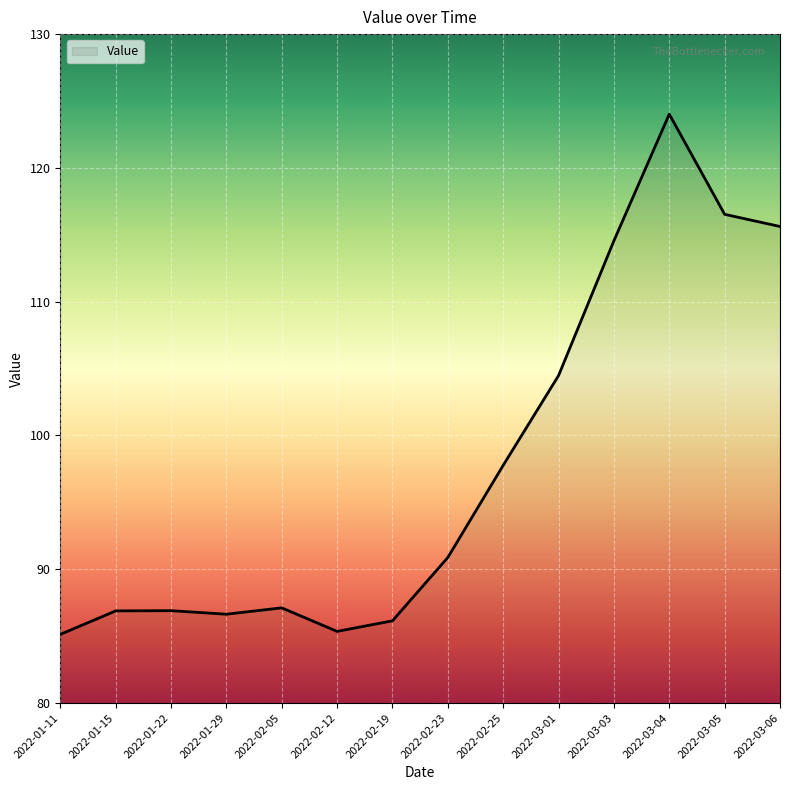

Approximately how many times larger is the value at 2022-02-23 compared to 2022-01-22?

1.0